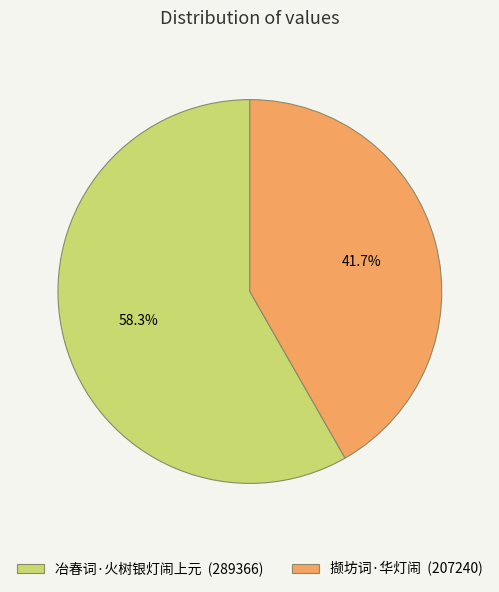

Is it true that 冶春词·火树银灯闹上元 is 68% of the pie?

False